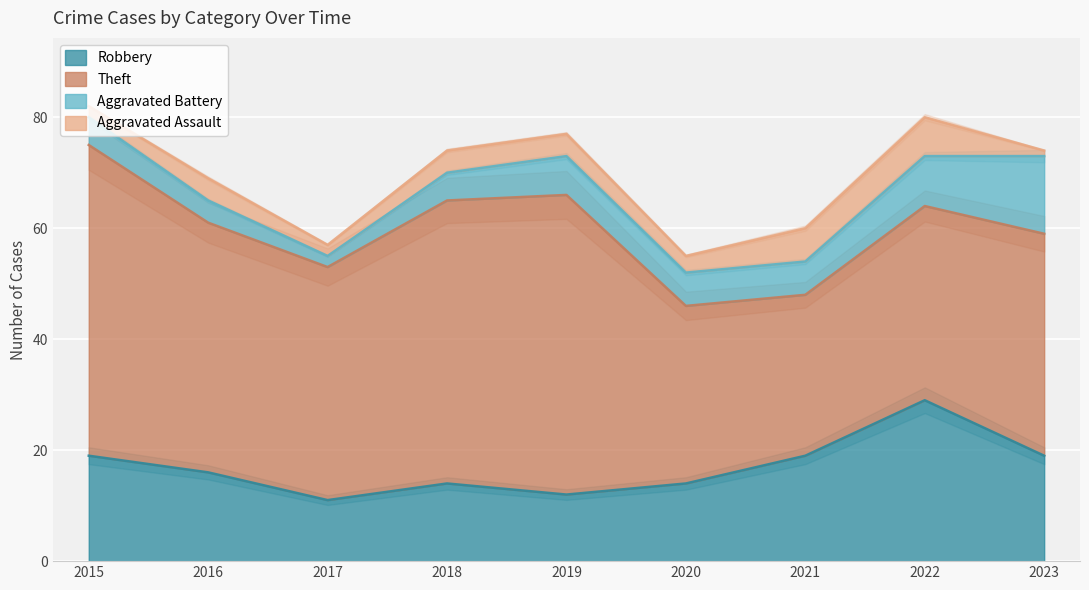

What is the value of the Aggravated Assault point at the 9th from the left?

1